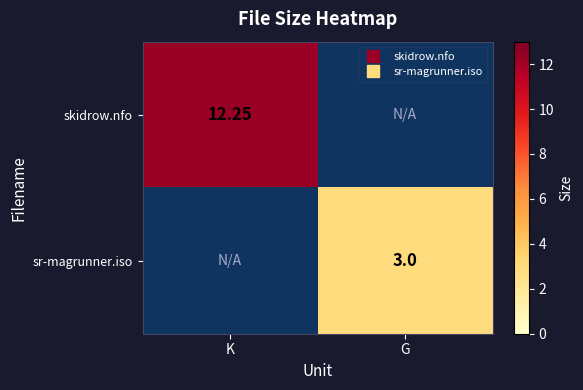

At which category is the sum across all series the highest?

K